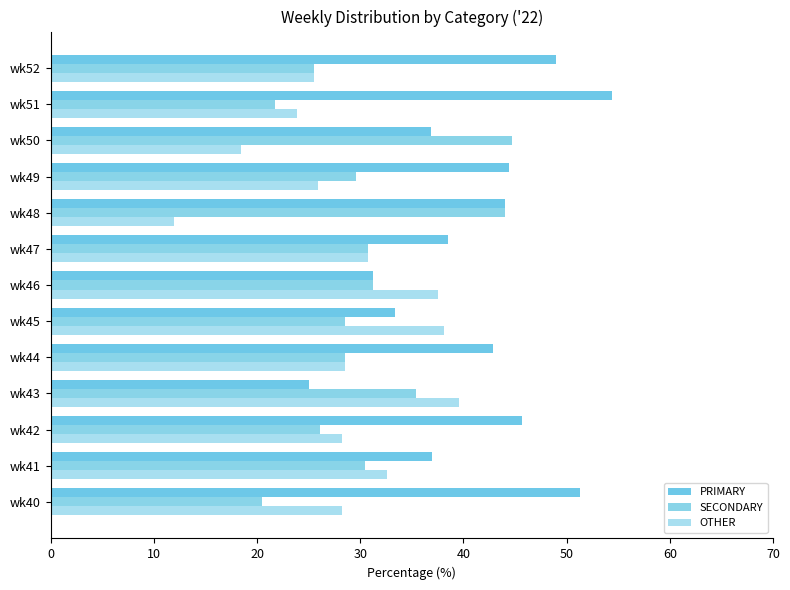

How many series are shown in this chart?

3